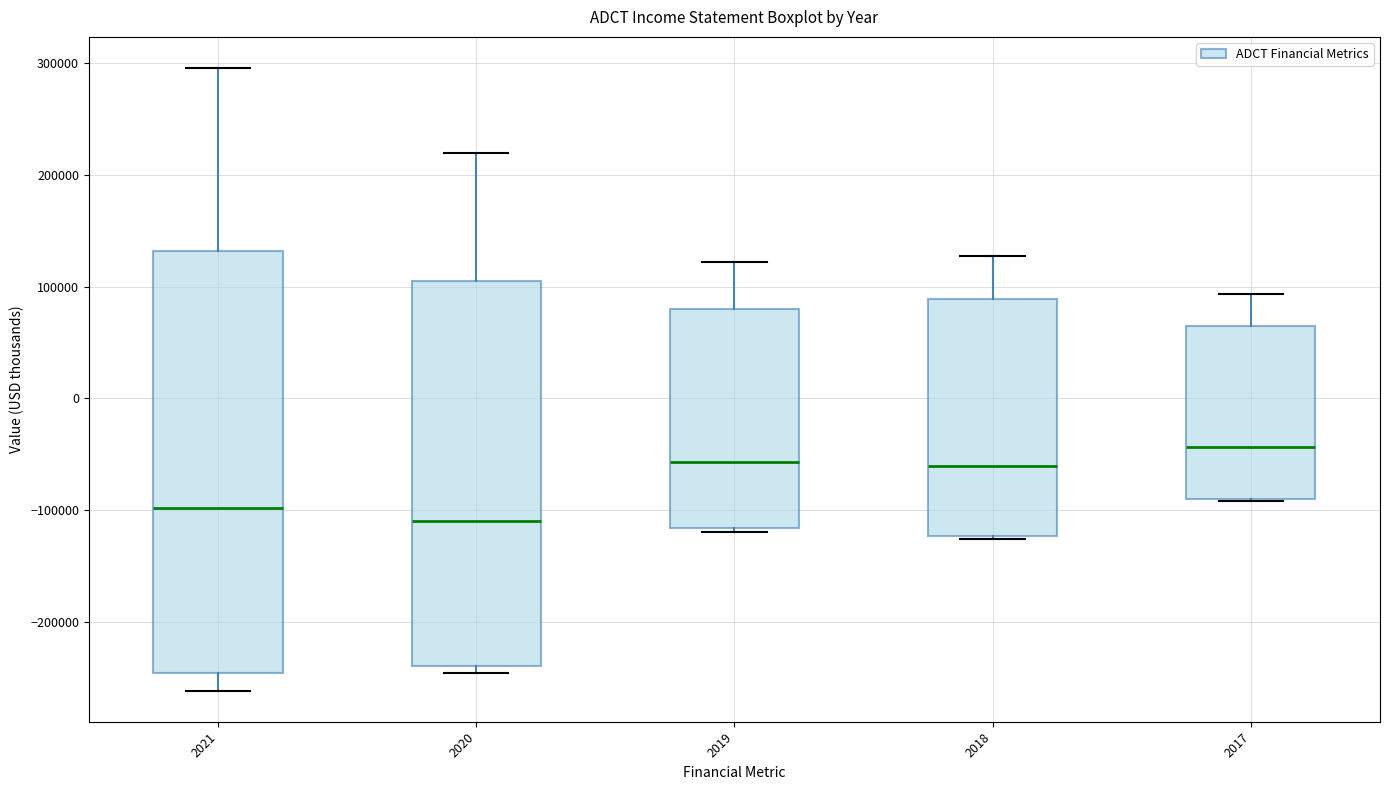

Comparing the boxes themselves (not the whiskers), which one is the tallest?

2021